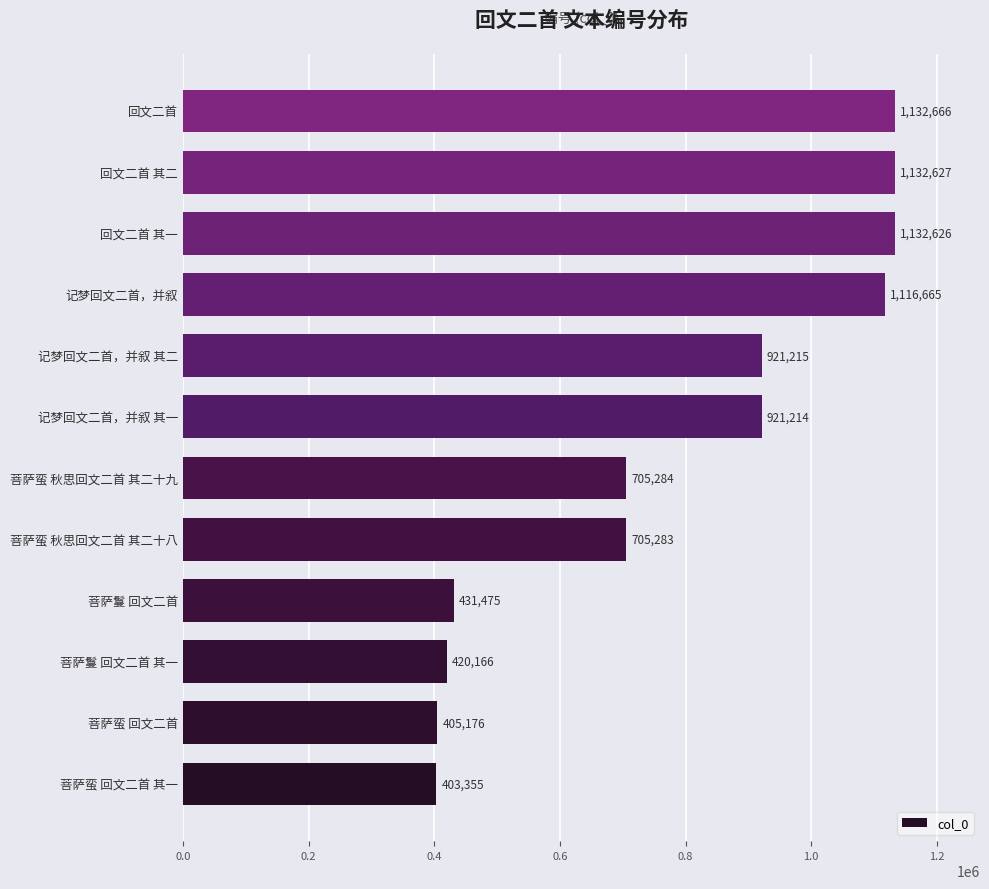

What is the maximum value shown in the chart?

1132666